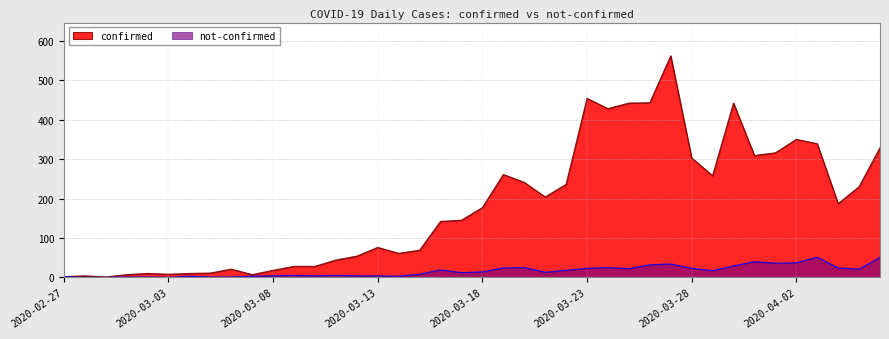

What is the value of the not-confirmed point at the 40th from the left?

51